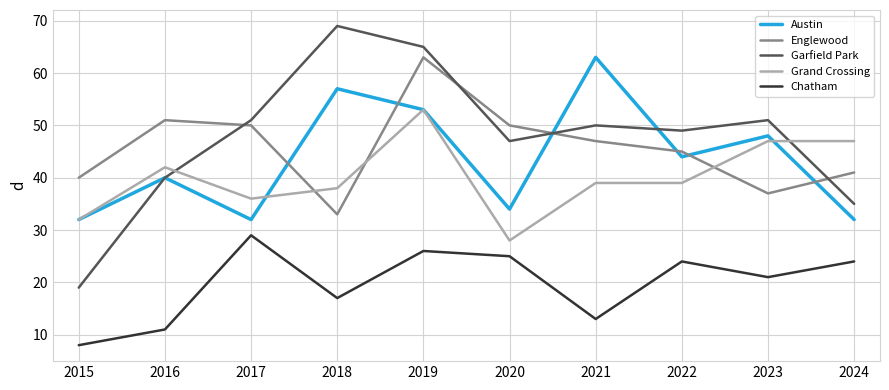

The value of Englewood at 2016 is 51. True or false?

True